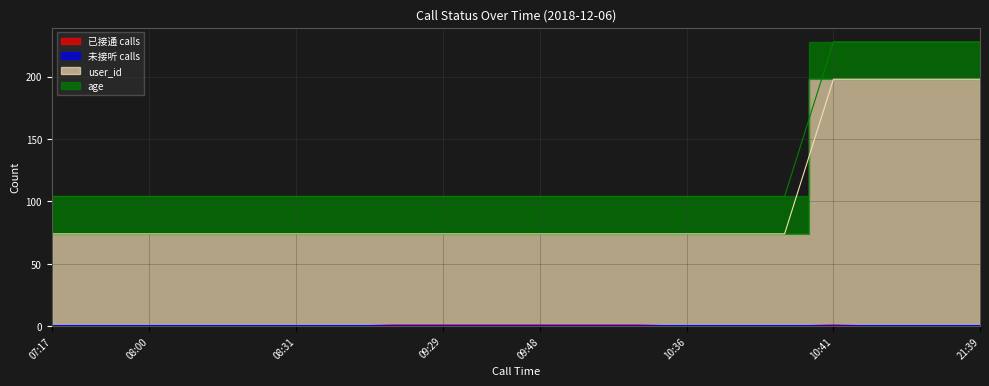

What is the maximum value for 已接通 calls?

1